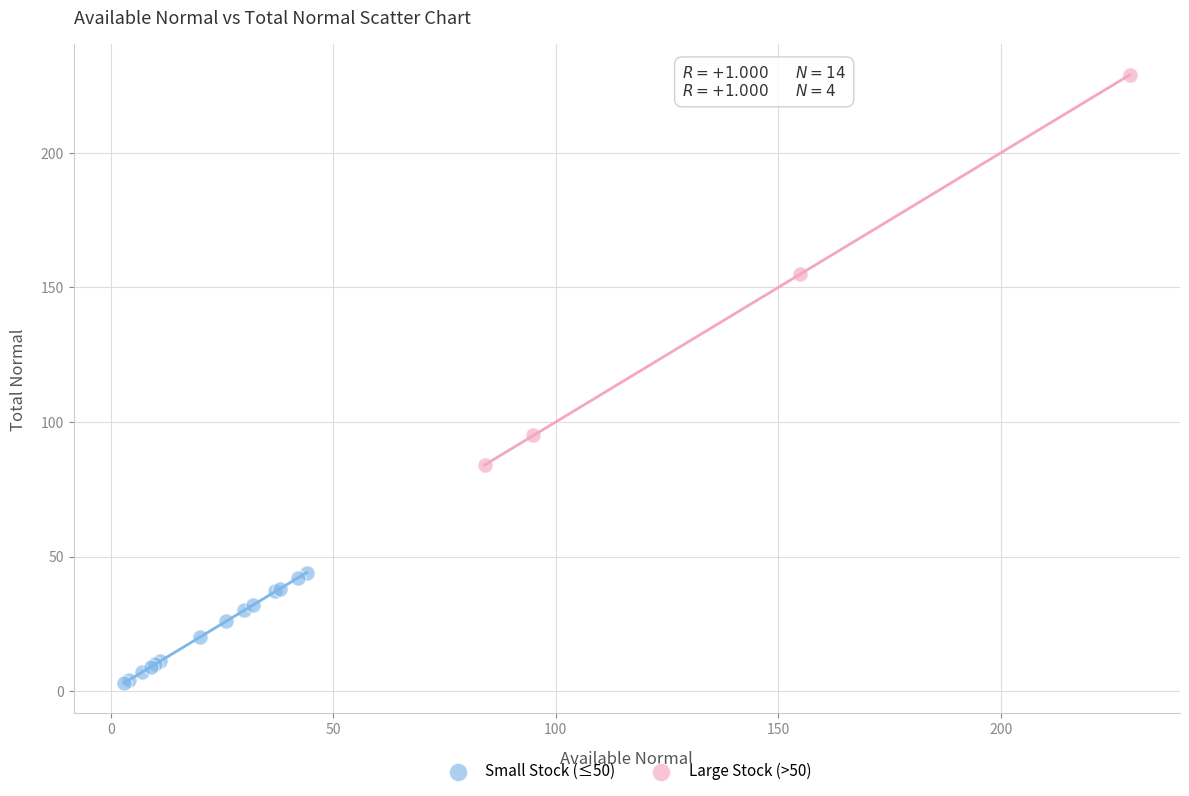

Which series has the widest spread of Y values?

Large Stock (>50)